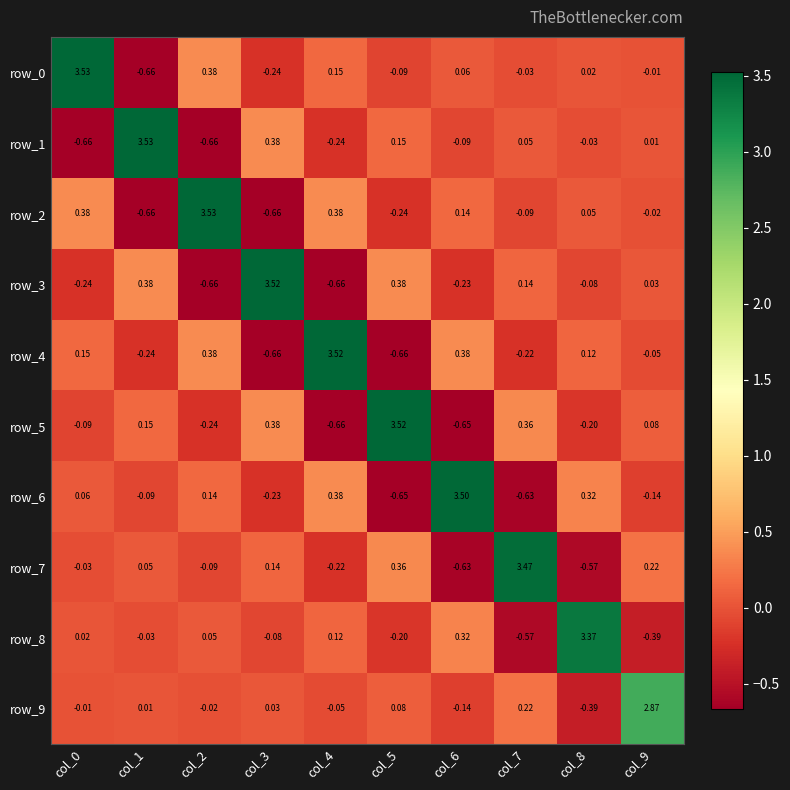

At which label does row_1 reach its minimum?

col_0